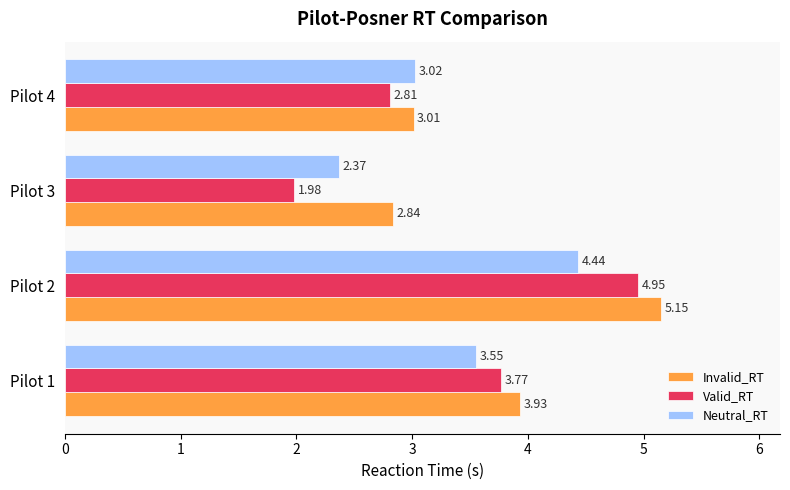

List the labels in order of Valid_RT value, largest first.

Pilot 2, Pilot 1, Pilot 4, Pilot 3